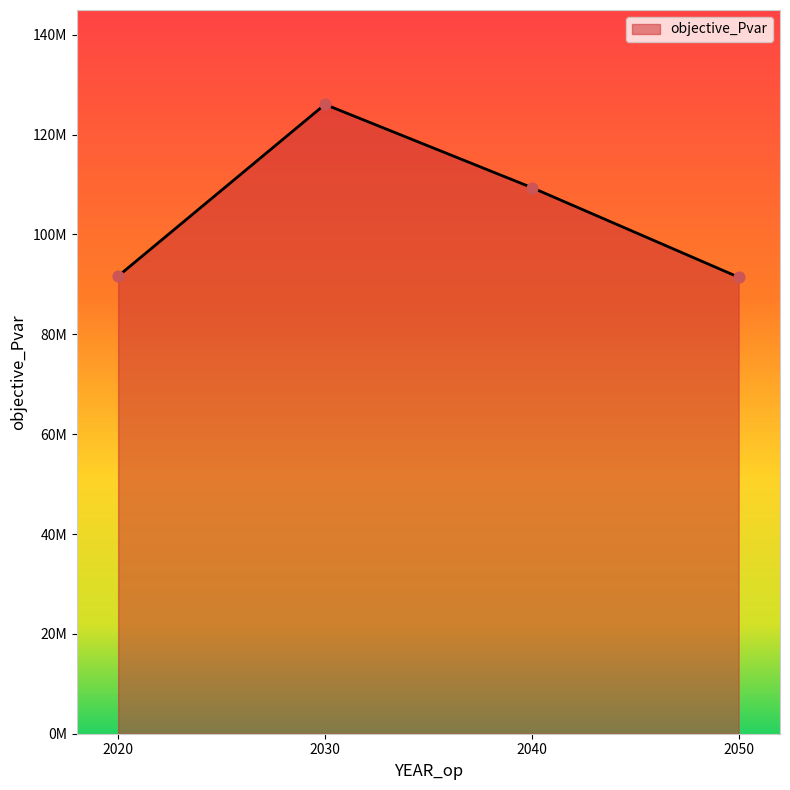

Does the chart have visible grid lines?

No